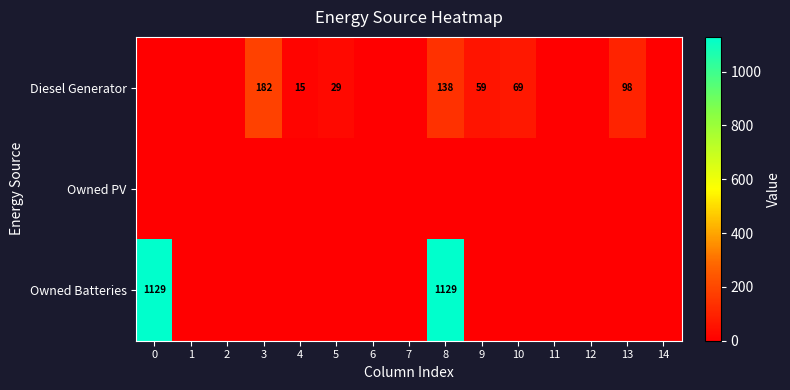

At 3, list the series in order from largest to smallest.

Diesel Generator, Owned PV, Owned Batteries